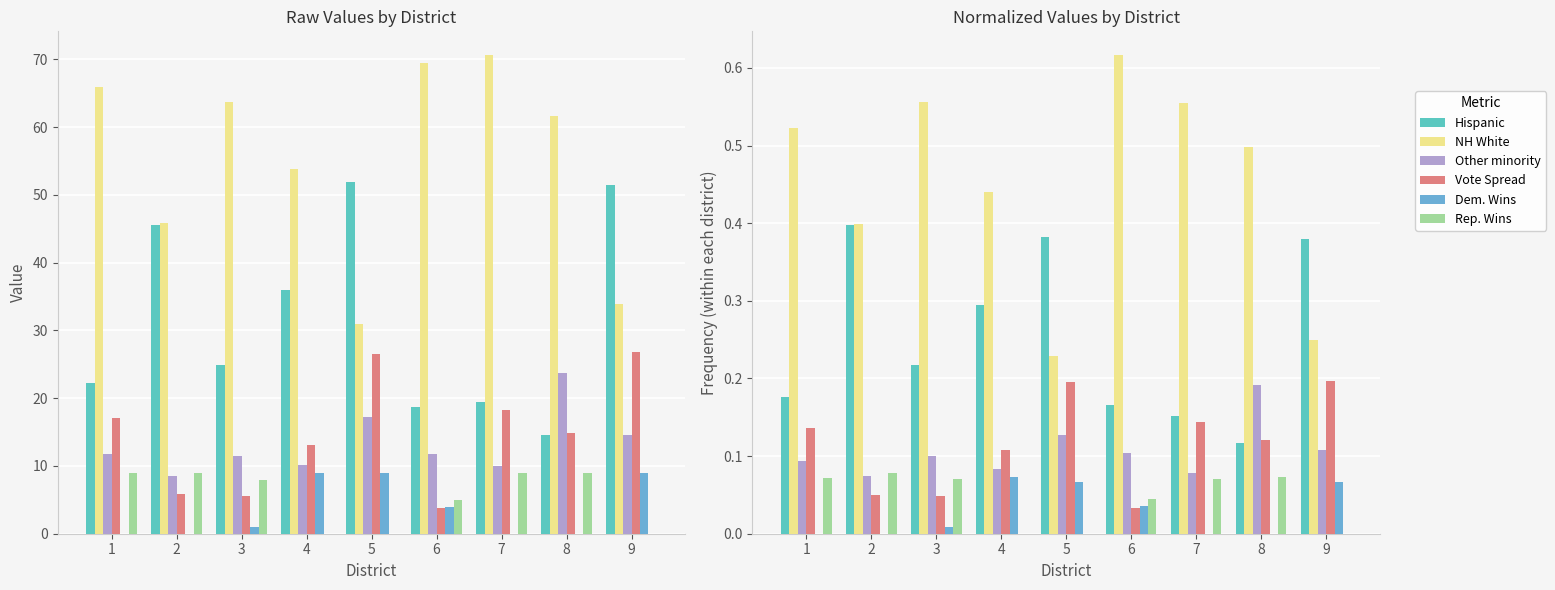

Is it true that Dem. Wins equals 0.0 at 7?

True